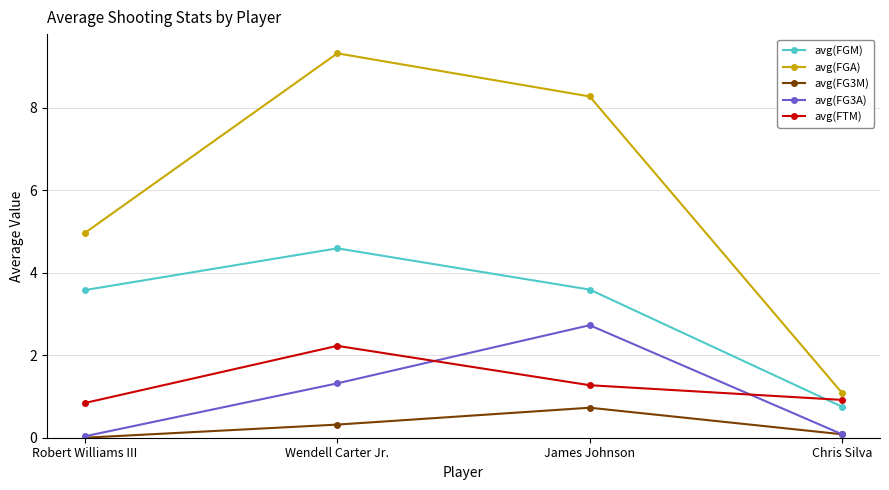

Does the chart have visible grid lines?

Yes